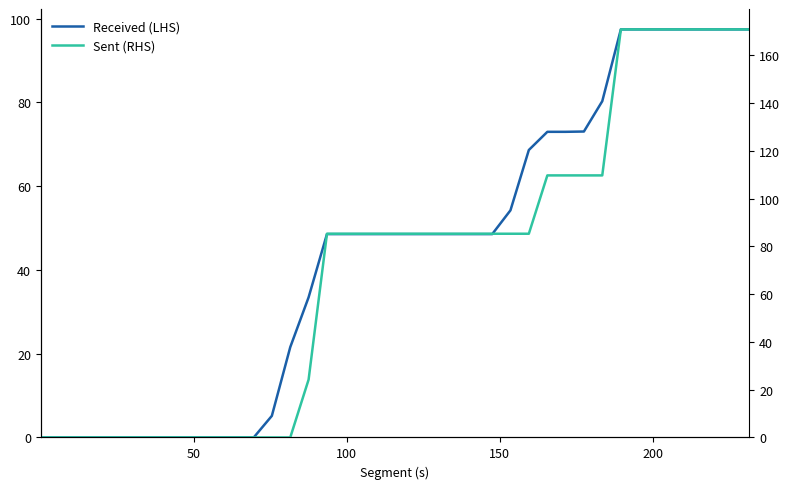

True or false: Sent (RHS) has more than 0 interior local peaks.

False